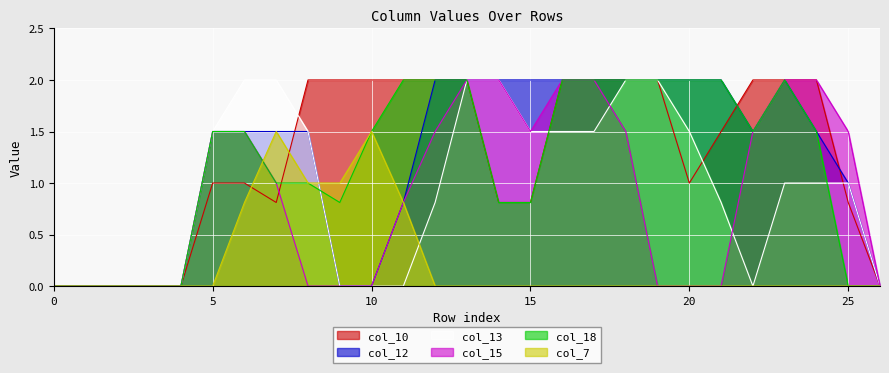

Reading right to left, extract all data points from this chart.

col_10: 0.0	0.8	2.0	2.0	2.0	1.5	1.0	2.0	2.0	2.0	2.0	0.8	0.8	2.0	2.0	2.0	2.0	2.0	2.0	0.8	1.0	1.0	0.0	0.0	0.0	0.0	0.0
col_12: 0.0	1.0	1.5	2.0	1.5	2.0	2.0	2.0	2.0	2.0	2.0	2.0	2.0	2.0	2.0	0.8	0.0	0.0	1.5	1.5	1.5	1.5	0.0	0.0	0.0	0.0	0.0
col_13: 0.0	1.0	1.0	1.0	0.0	0.8	1.5	2.0	2.0	1.5	1.5	1.5	2.0	2.0	0.8	0.0	0.0	0.0	1.5	2.0	2.0	1.5	0.0	0.0	0.0	0.0	0.0
col_15: 0.0	1.5	2.0	2.0	1.5	0.0	0.0	0.0	1.5	2.0	2.0	1.5	2.0	2.0	1.5	0.8	0.0	0.0	0.0	1.0	1.5	1.5	0.0	0.0	0.0	0.0	0.0
col_18: 0.0	0.0	1.5	2.0	1.5	2.0	2.0	2.0	2.0	2.0	2.0	0.8	0.8	2.0	2.0	2.0	1.5	0.8	1.0	1.0	1.5	1.5	0.0	0.0	0.0	0.0	0.0
col_7: 0.0	0.0	0.0	0.0	0.0	0.0	0.0	0.0	0.0	0.0	0.0	0.0	0.0	0.0	0.0	0.8	1.5	1.0	1.0	1.5	0.8	0.0	0.0	0.0	0.0	0.0	0.0